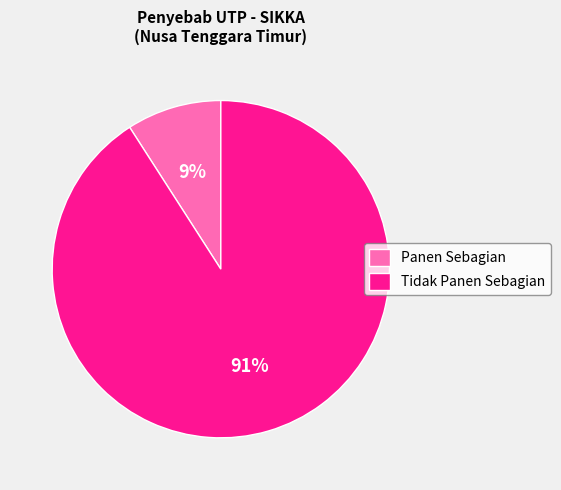

Which category has the smallest portion of the pie?

Panen Sebagian